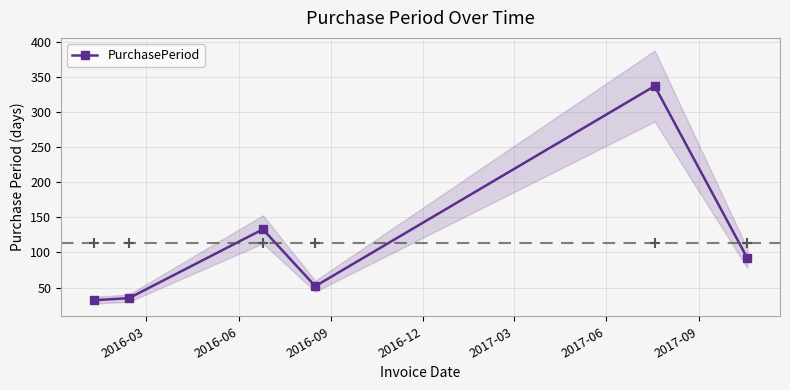

What is the maximum value for PurchasePeriod?

337